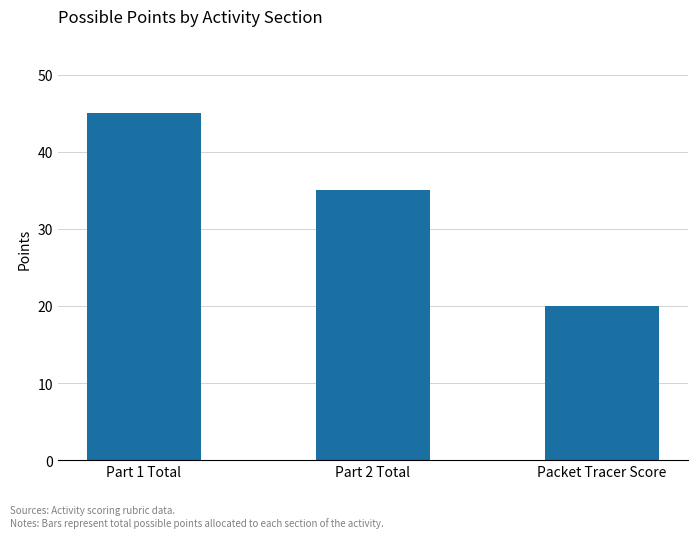

Is it true that the value at Part 1 Total is 31?

False